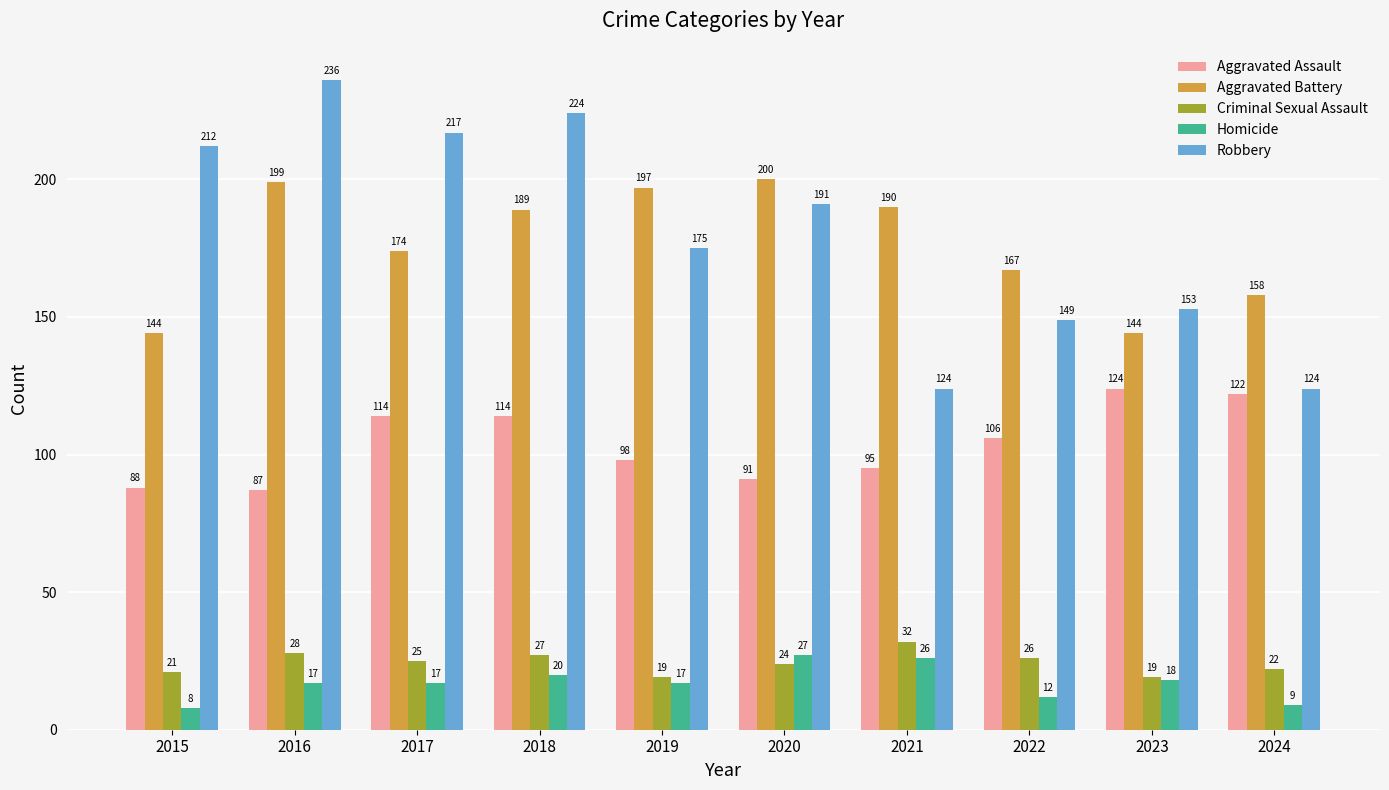

How many categories are shown in the chart?

10